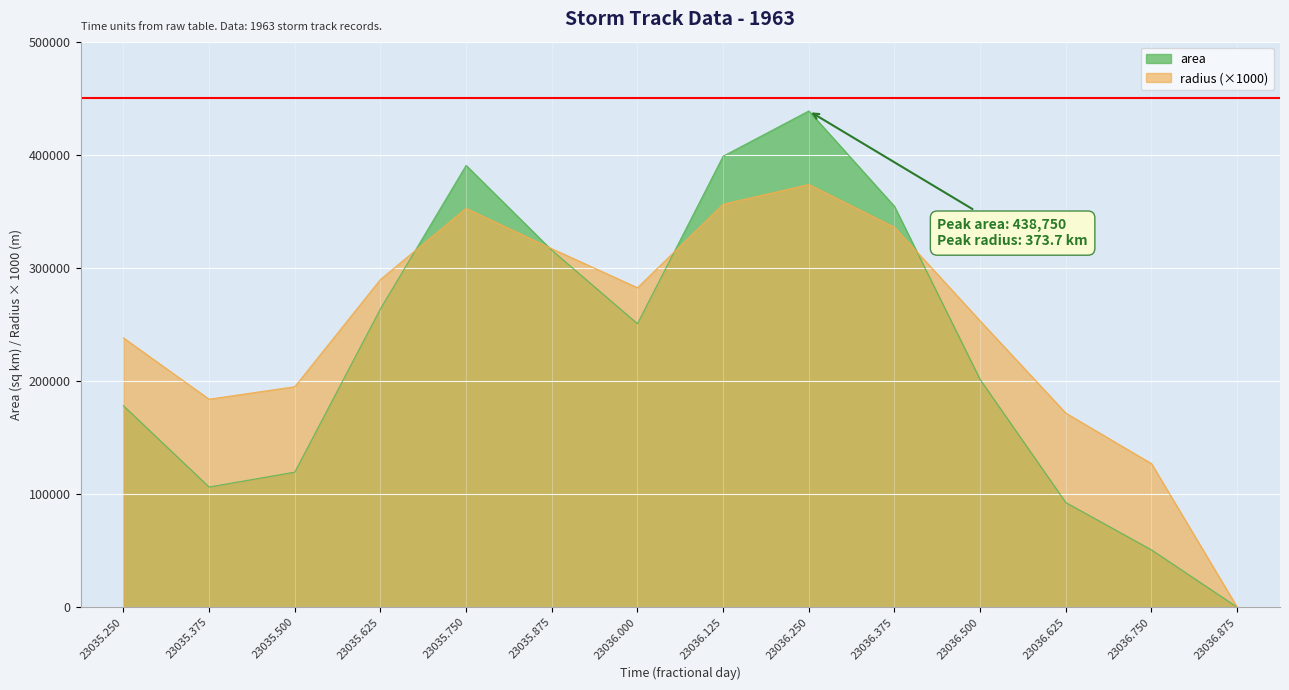

True or false: area and radius intersect in this chart.

True